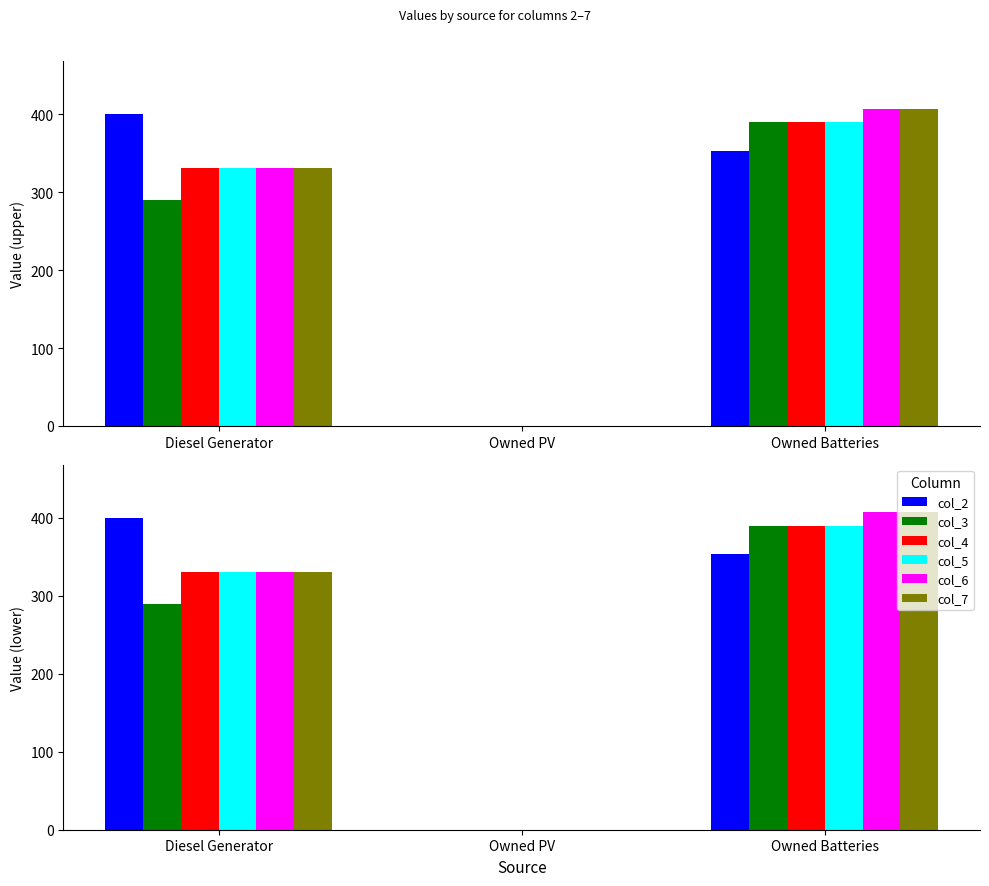

True or false: col_2 has a value of -211 at Owned PV.

False